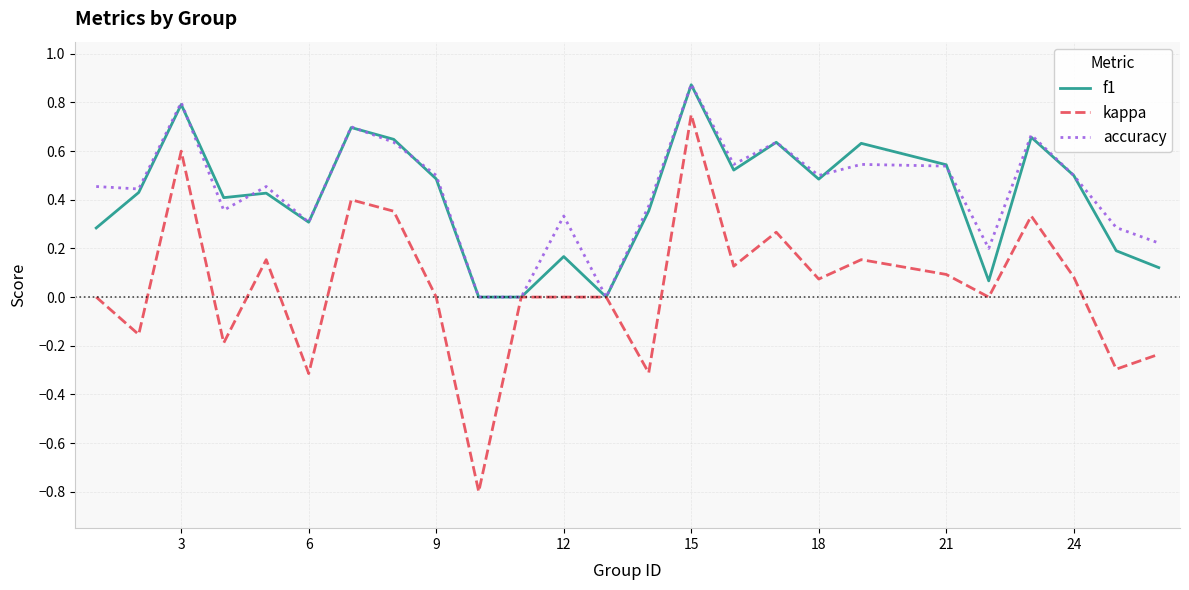

Which series has the widest spread of values?

kappa